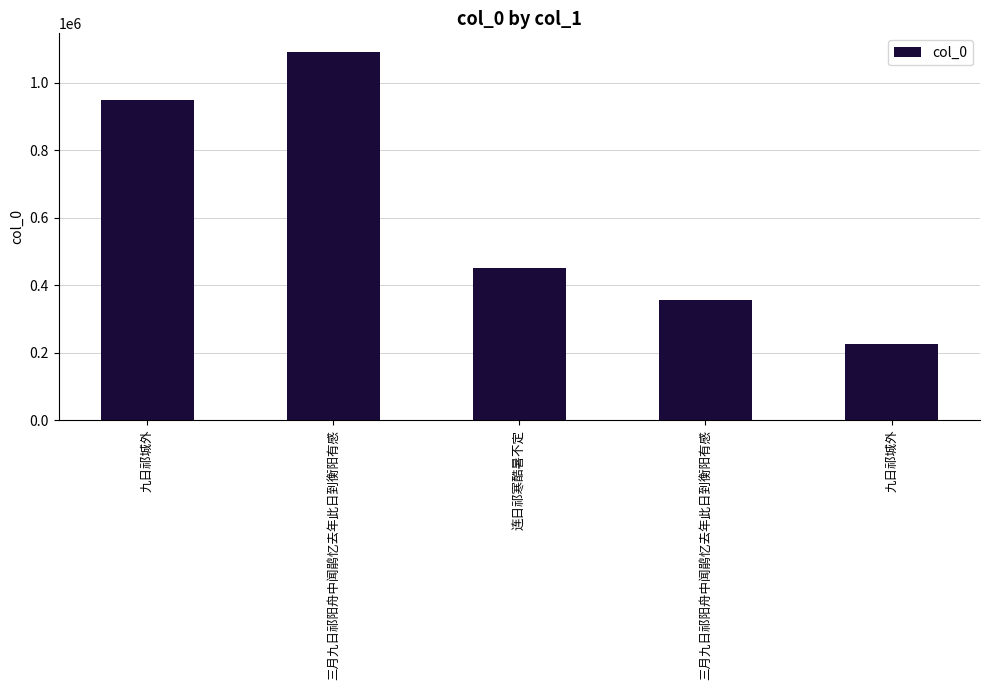

How many categories are shown in the chart?

5